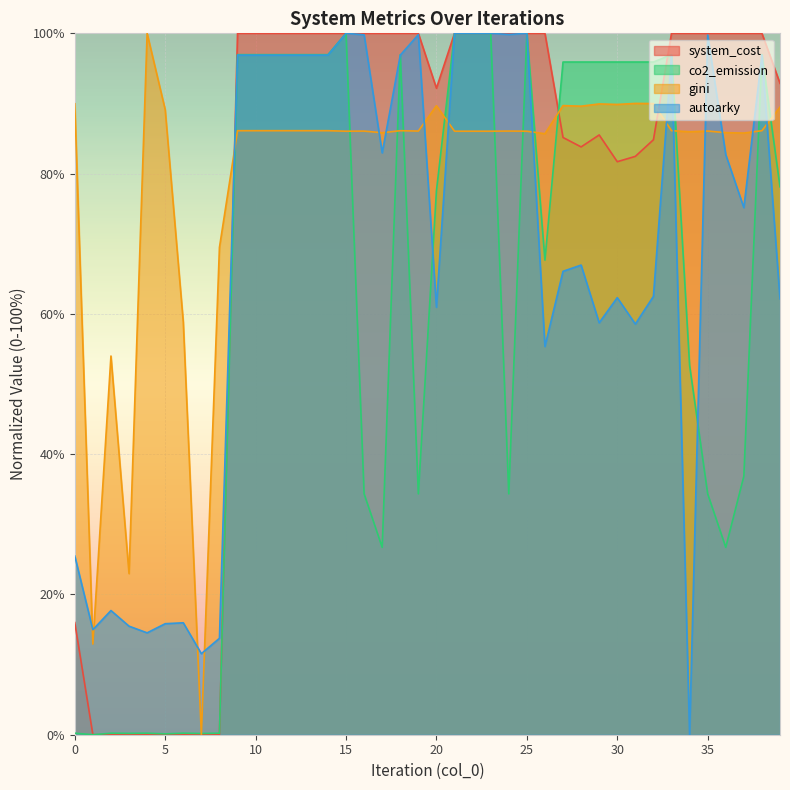

Which category has the highest value across all series?

37